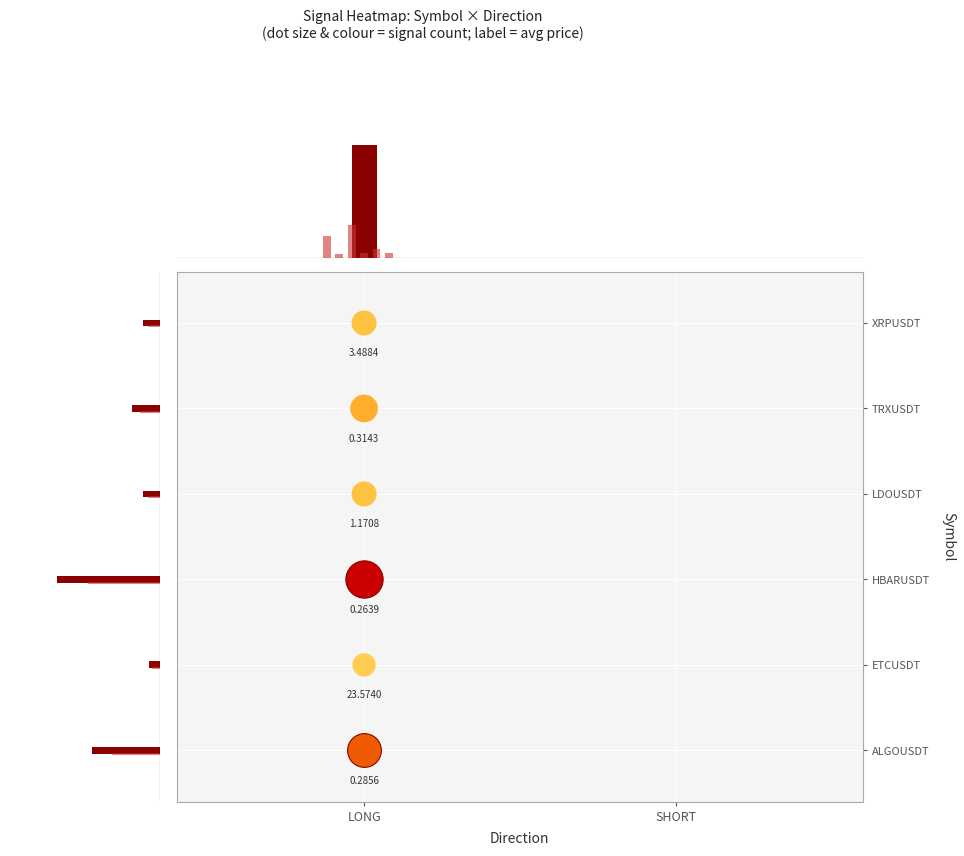

What is the difference between the ETCUSDT values at SHORT and LONG?

23.6